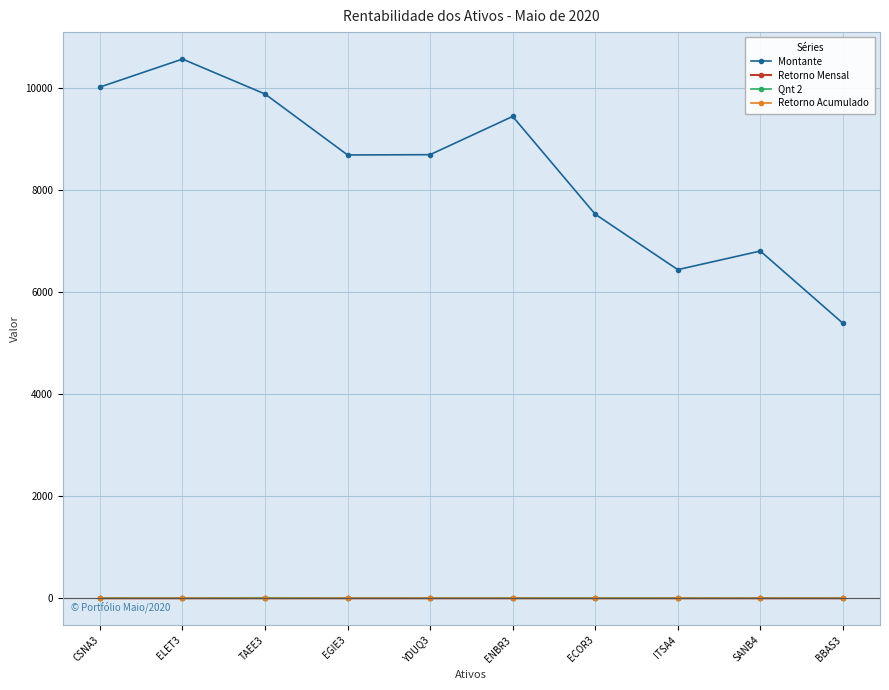

At how many categories does at least one series exceed 6606?

8